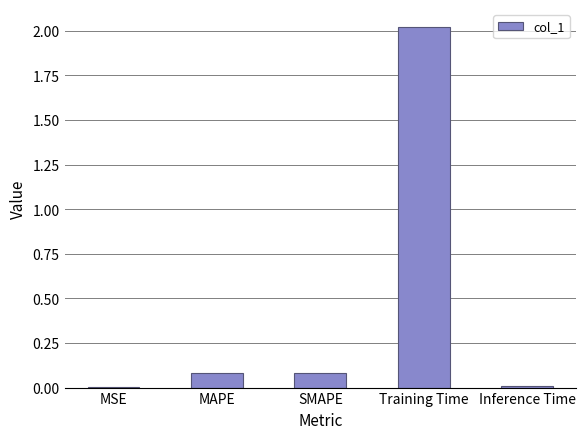

Is it true that the value at MAPE is 0.1?

True